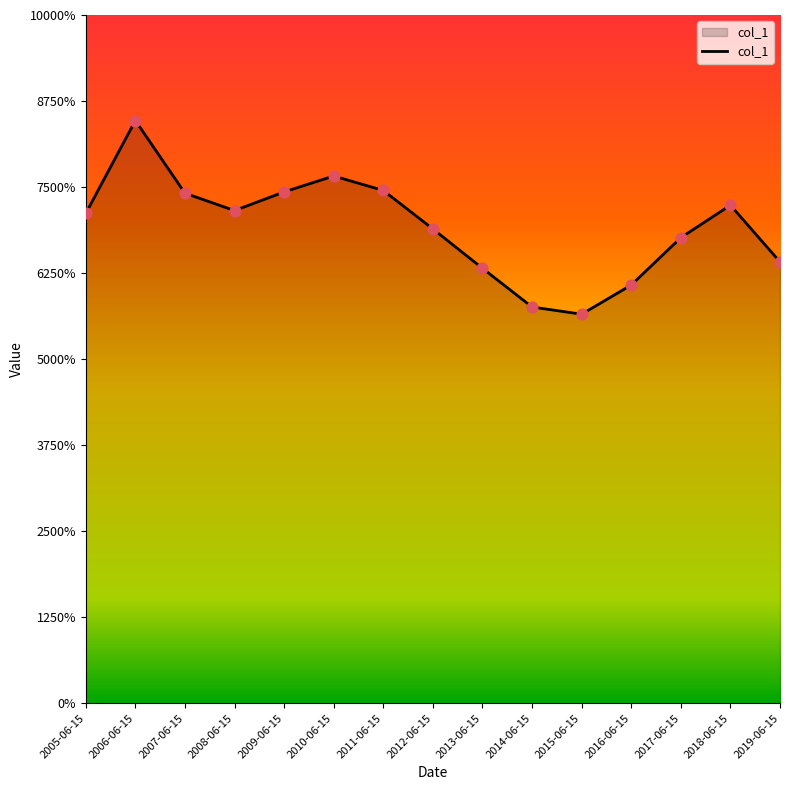

Does the chart have visible grid lines?

No